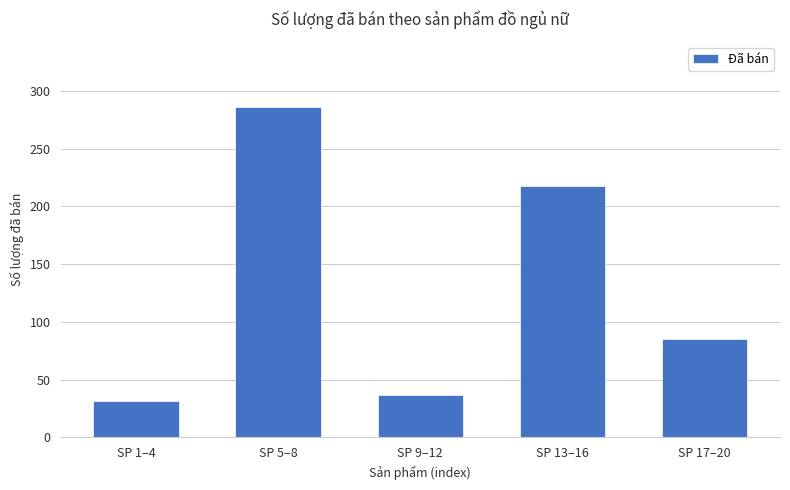

How many values are below 85?

2